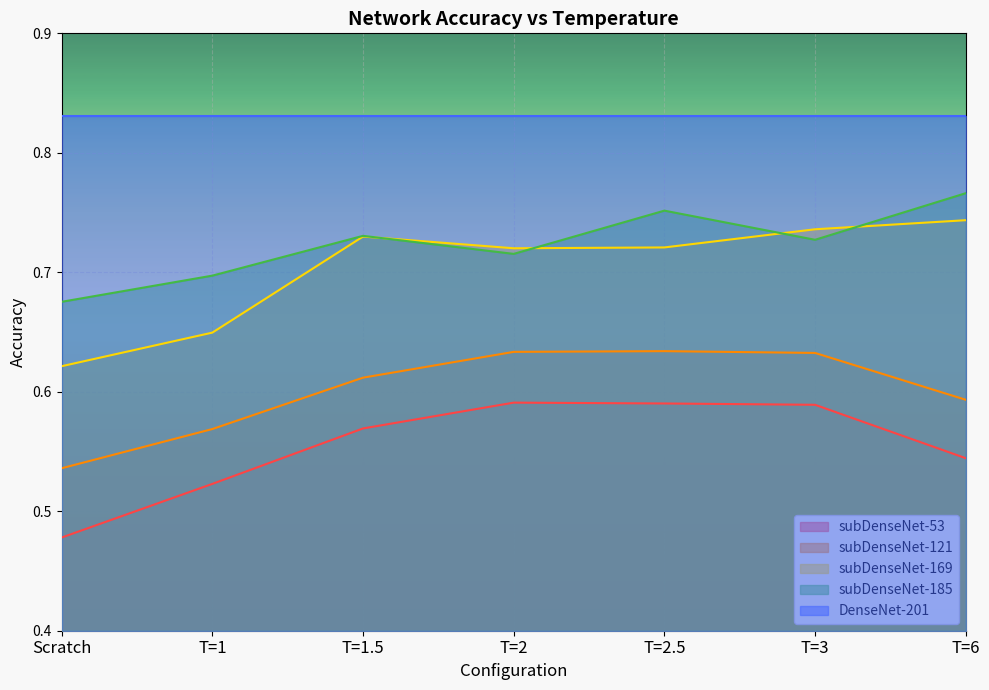

What is the difference between the highest and lowest values at T=2.5?

0.2